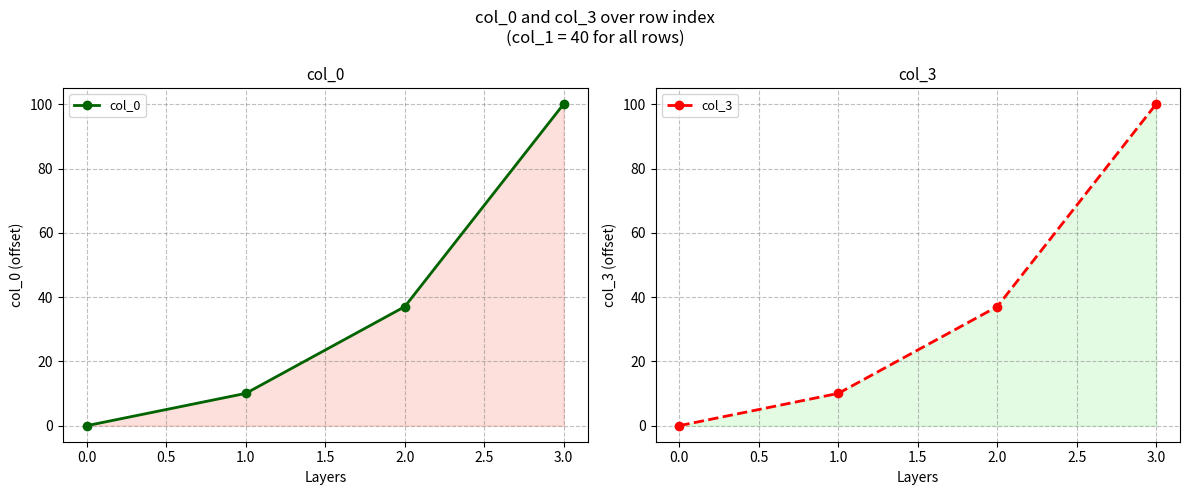

How many positive values does the col_3 series have?

3